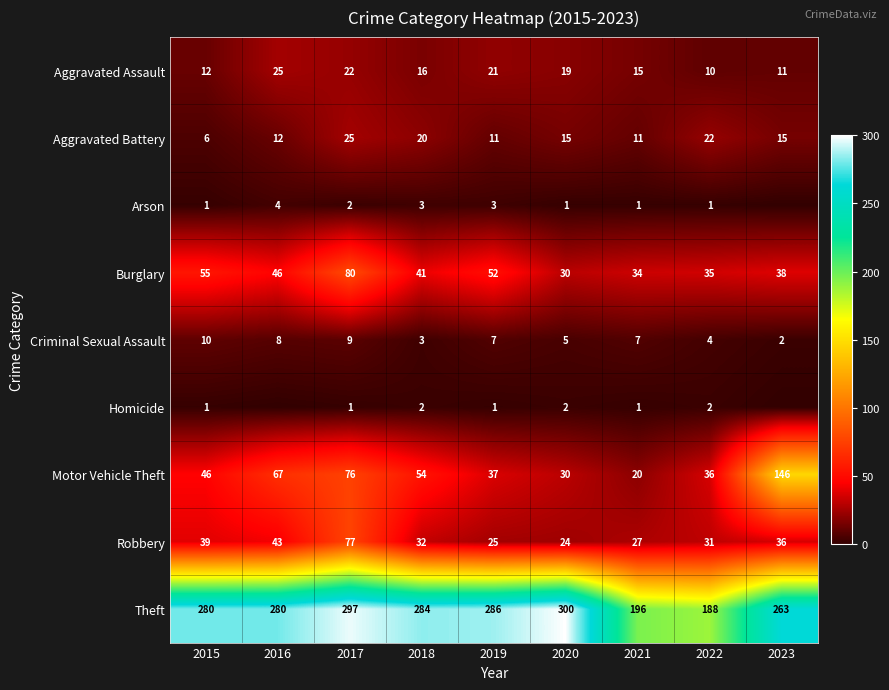

List the labels in order of Aggravated Assault value, smallest first.

2022, 2023, 2015, 2021, 2018, 2020, 2019, 2017, 2016